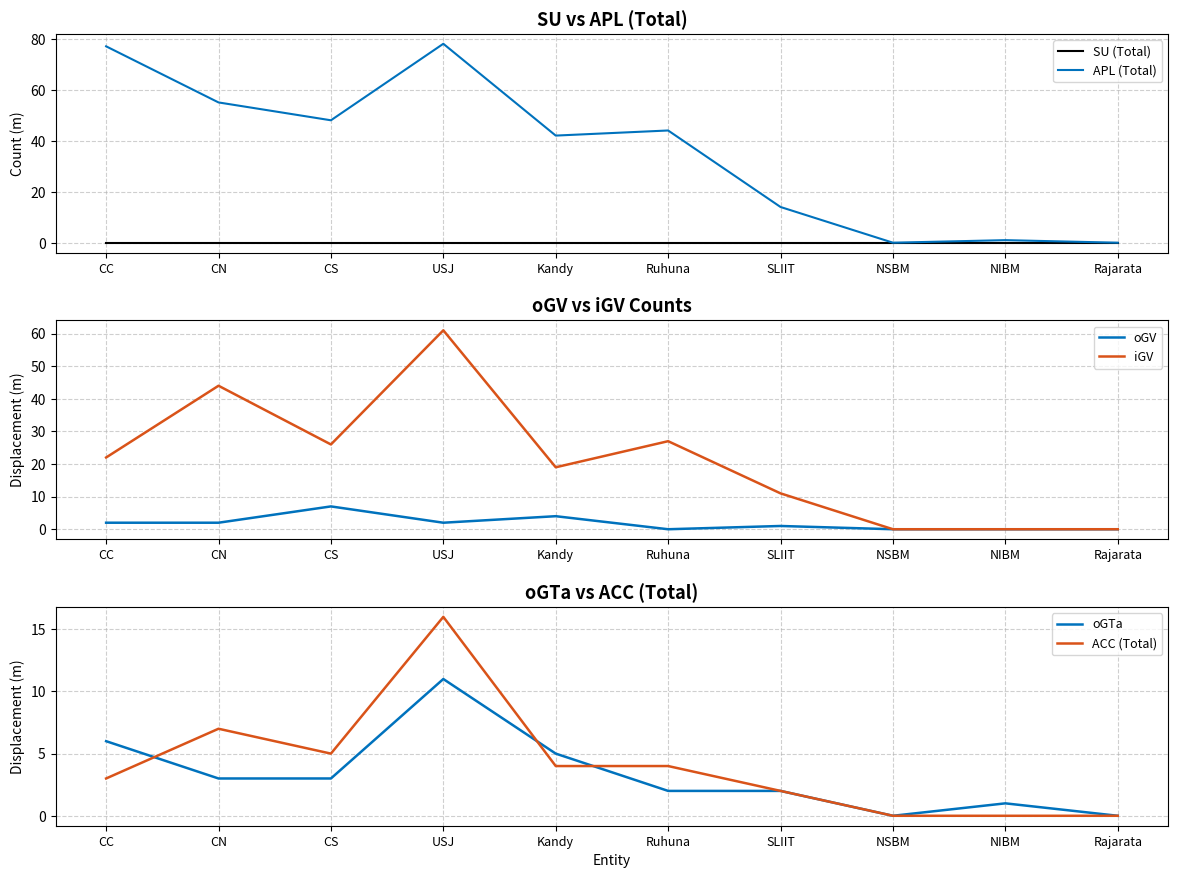

Reading left to right, extract all data points from this chart.

SU (Total): 0	0	0	0	0	0	0	0	0	0
APL (Total): 77	55	48	78	42	44	14	0	1	0
oGV: 2	2	7	2	4	0	1	0	0	0
iGV: 22	44	26	61	19	27	11	0	0	0
oGTa: 6	3	3	11	5	2	2	0	1	0
ACC (Total): 3	7	5	16	4	4	2	0	0	0